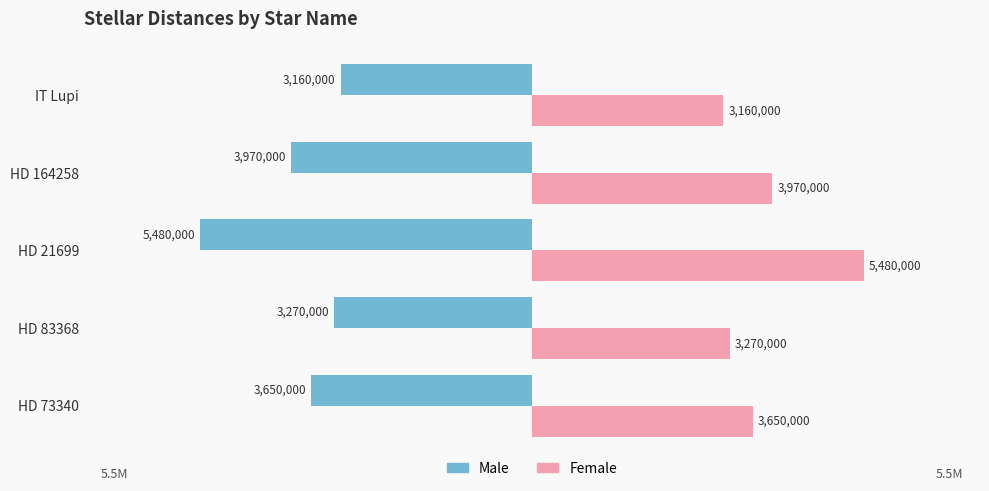

What are all the series names shown in the legend?

Male, Female